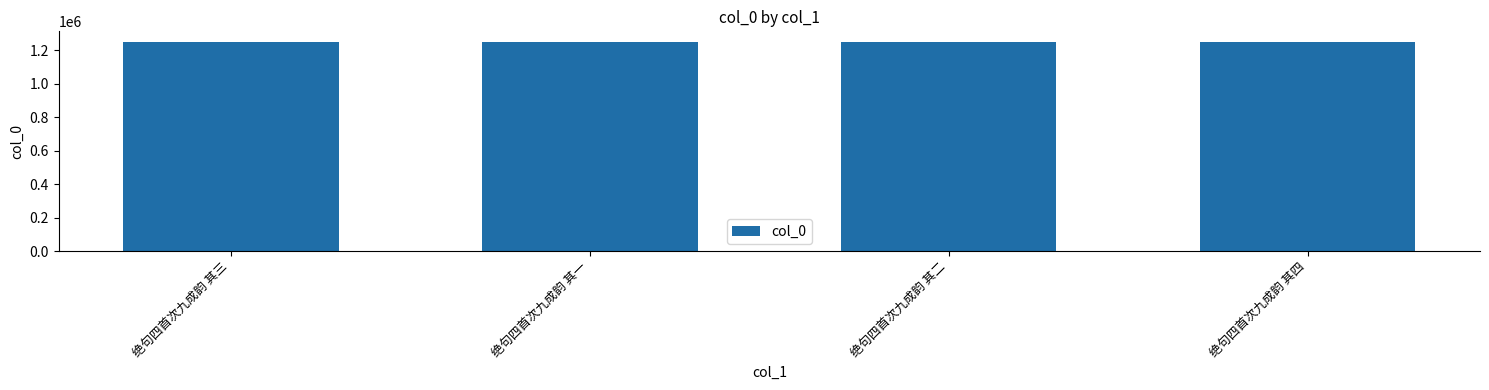

Approximately how many times larger is the value at 绝句四首次九成韵 其四 compared to 绝句四首次九成韵 其二?

1.0